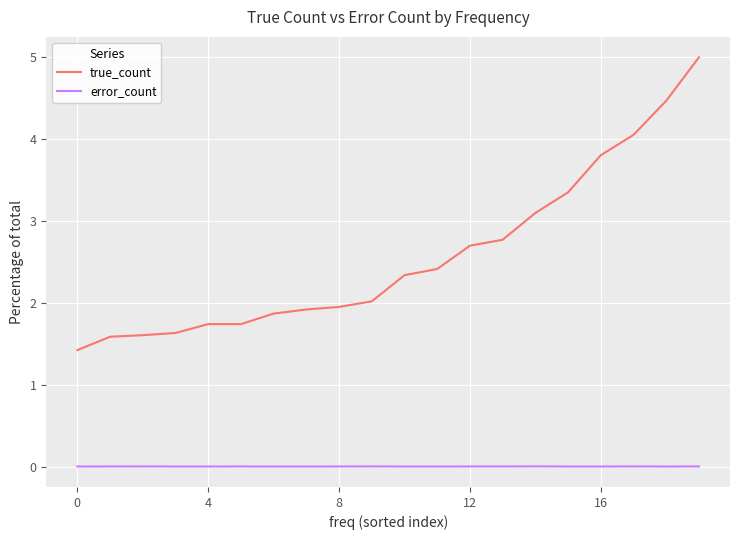

Rank the series by their maximum value, from lowest to highest.

error_count, true_count